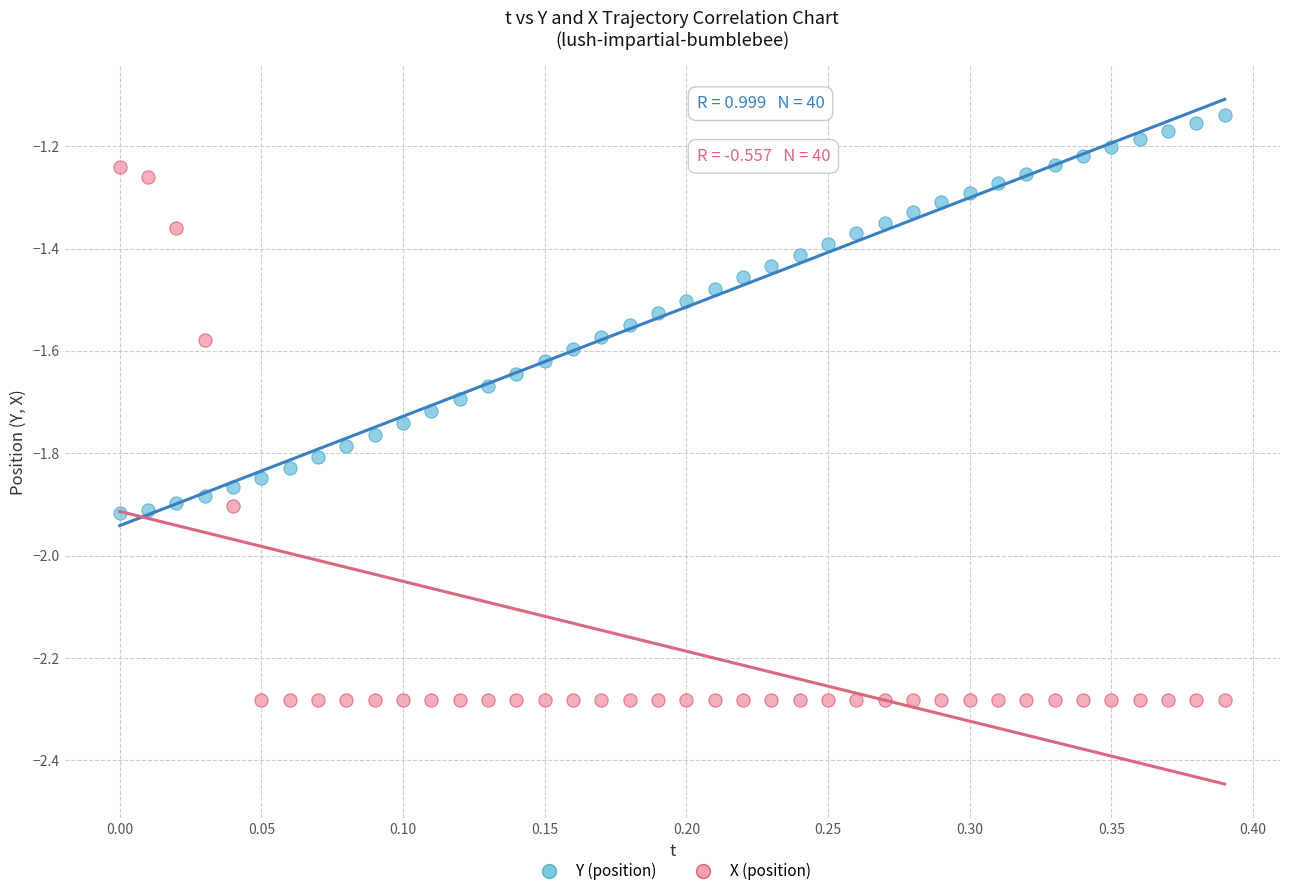

Across all data points, what is the range of Y values (max minus min)?

1.1